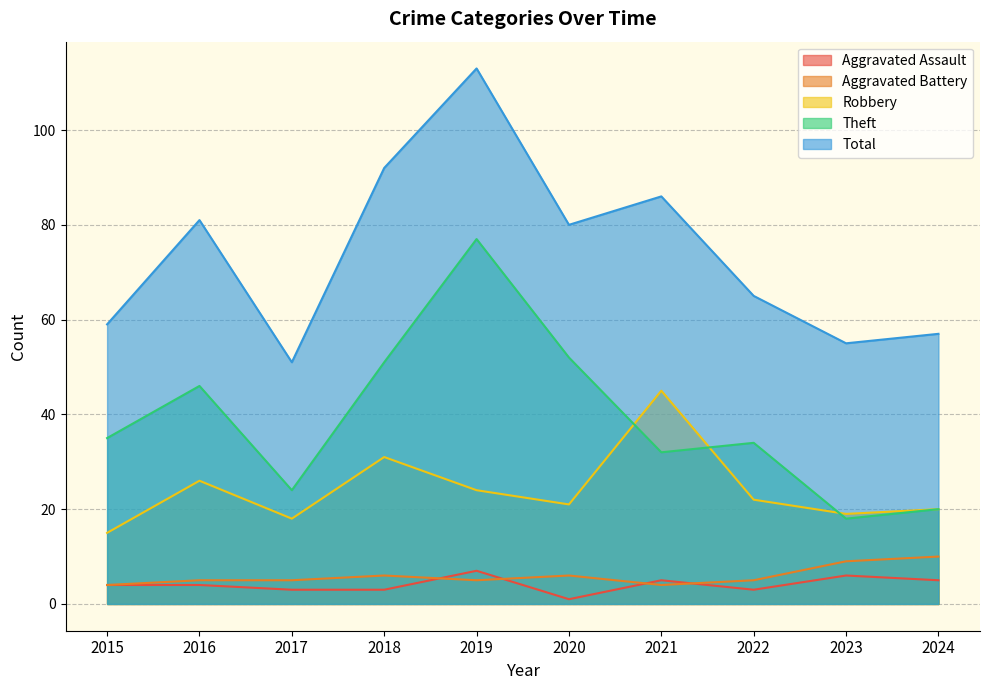

What are all the series names shown in the legend?

Aggravated Assault, Aggravated Battery, Robbery, Theft, Total